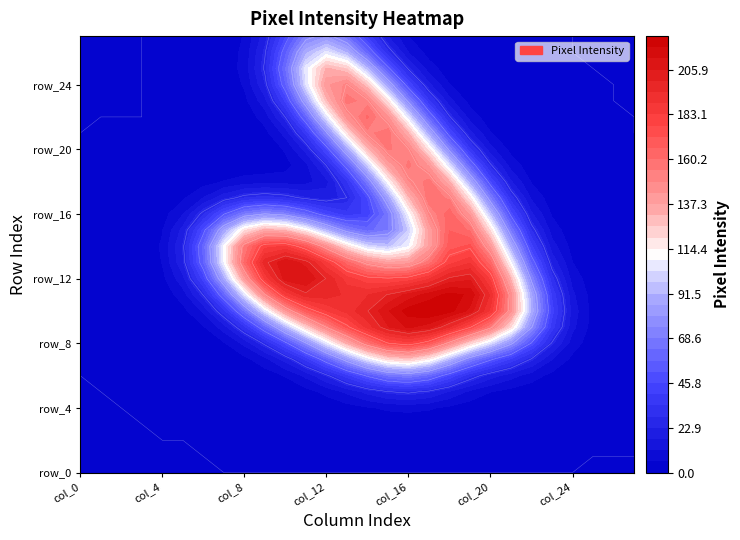

Rank the categories by row_27 value from highest to lowest.

col_0, col_1, col_2, col_3, col_4, col_5, col_6, col_7, col_8, col_9, col_10, col_11, col_12, col_13, col_14, col_15, col_16, col_17, col_18, col_19, col_20, col_21, col_22, col_23, col_24, col_25, col_26, col_27